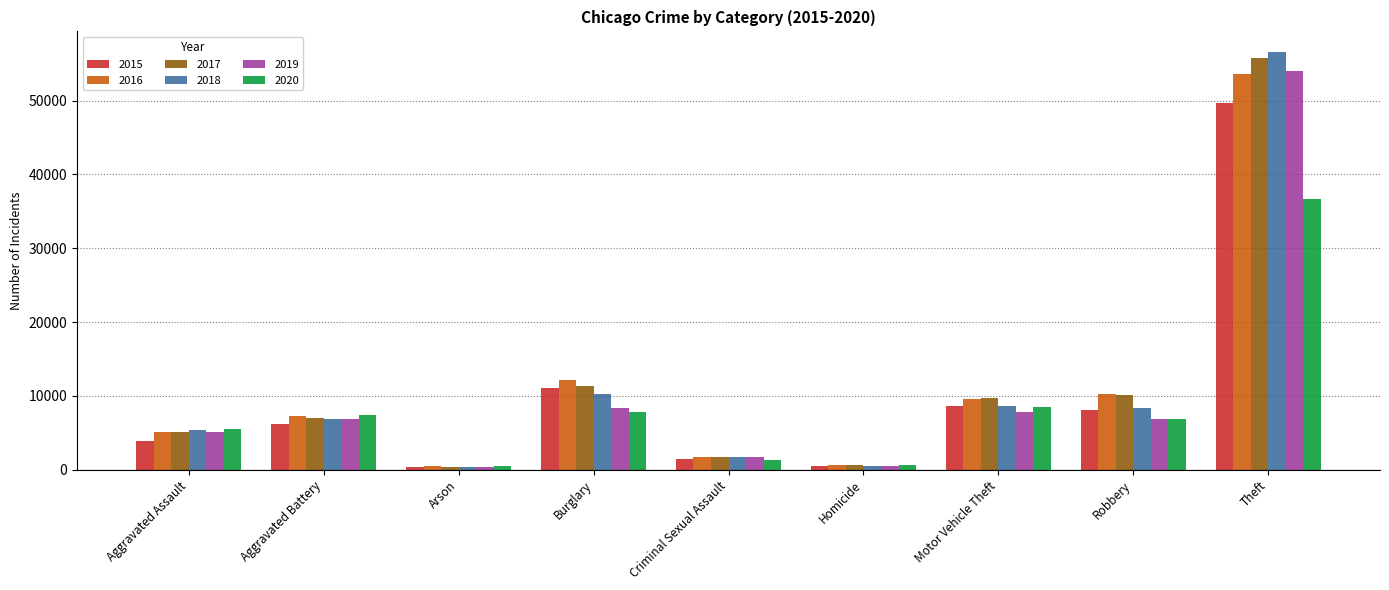

Does the chart contain any negative values?

No